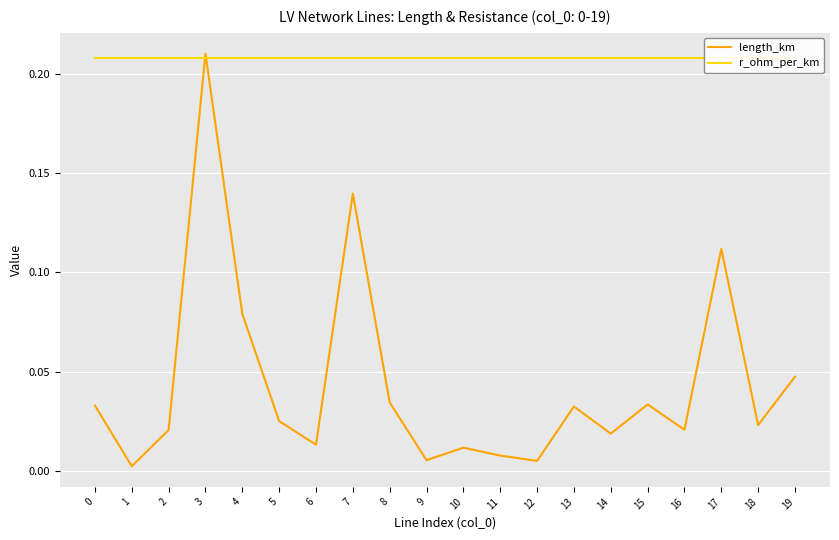

Where do r_ohm_per_km and length_km first cross each other?

2 and 3